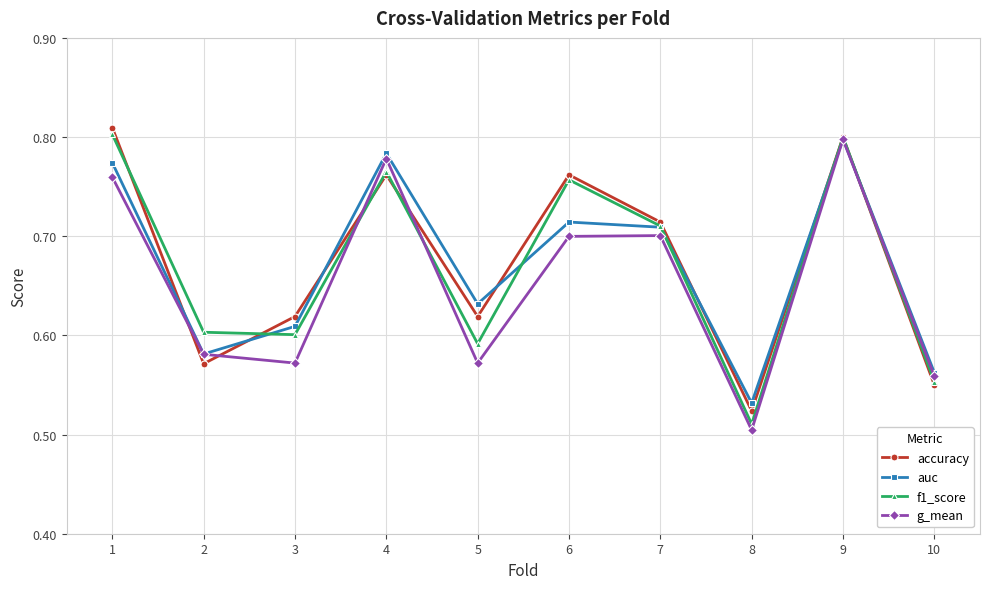

Count the number of categories in the chart.

10